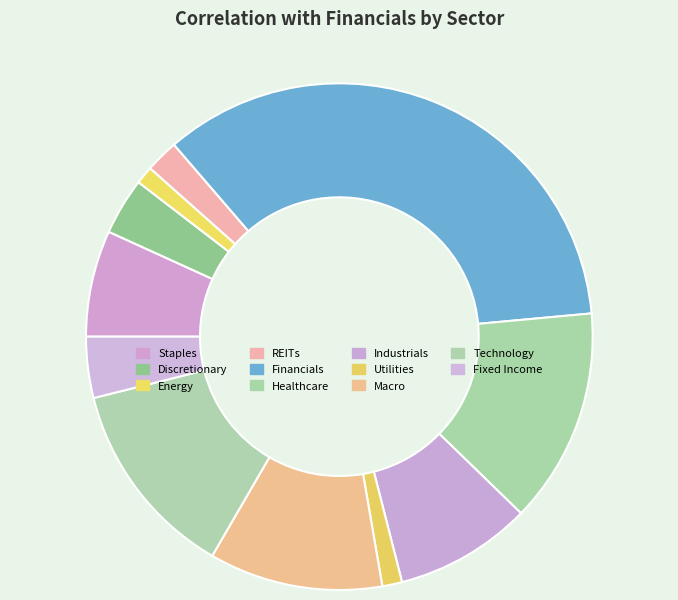

To the nearest percent, what is the difference between the largest and smallest slice percentages?

34%